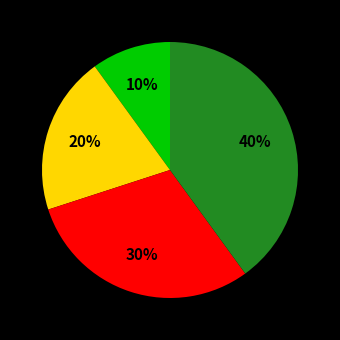

Is there a majority slice in this chart?

No